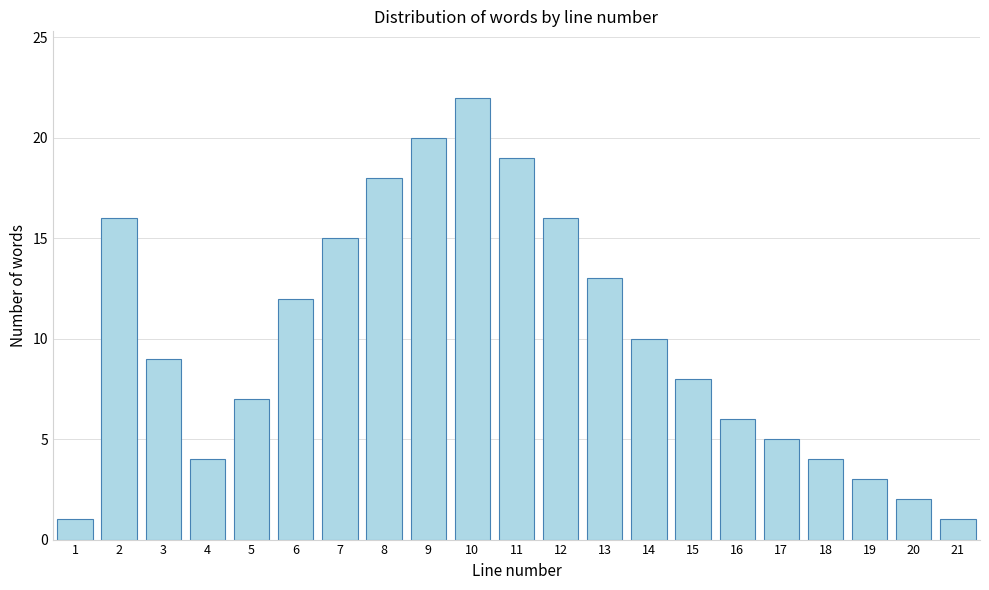

Reading right to left, transcribe all the data shown in this chart.

1	2	3	4	5	6	8	10	13	16	19	22	20	18	15	12	7	4	9	16	1